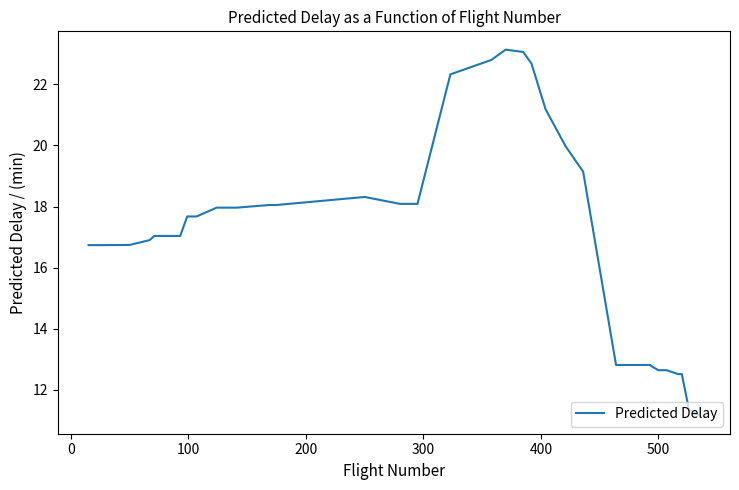

What is the difference between the maximum and minimum values?

12.0